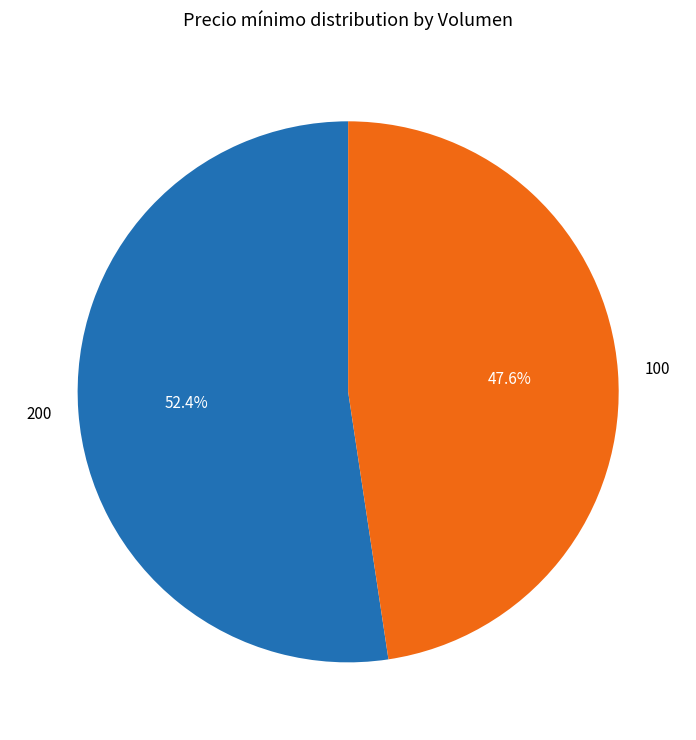

What is the smallest slice in the pie chart?

100